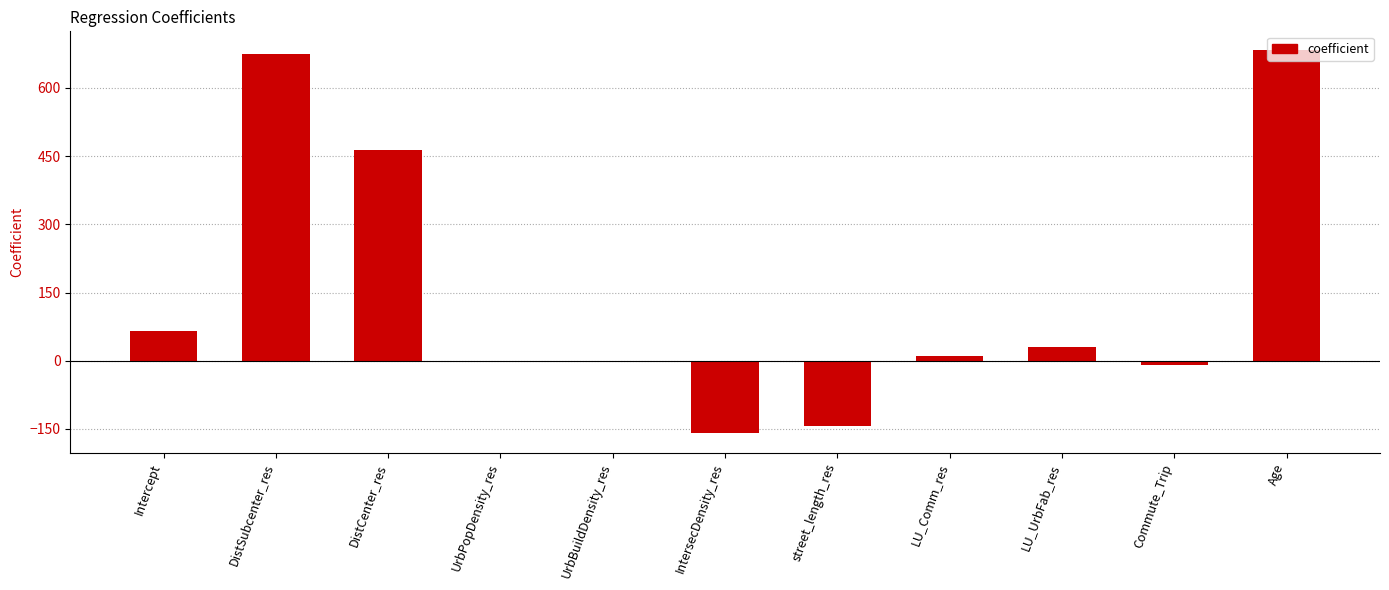

The chart shows a value of 30.4 at LU_UrbFab_res. True or false?

True